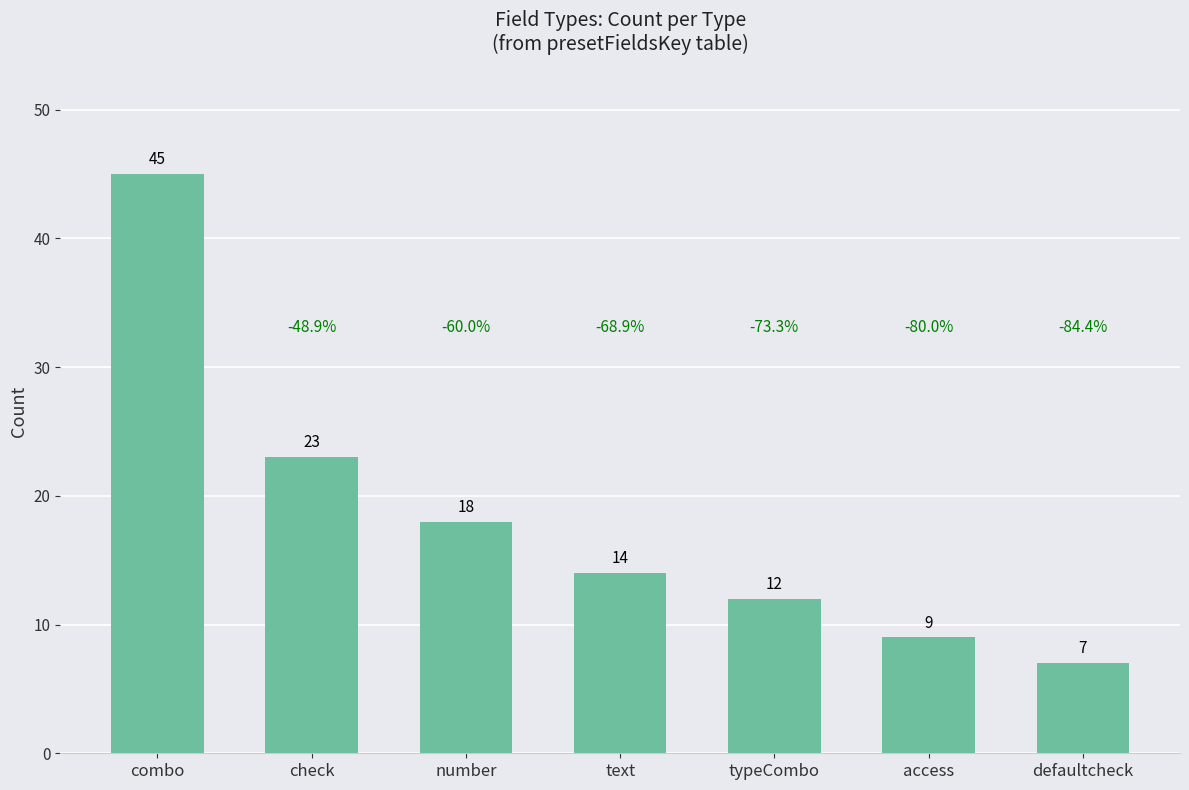

How many categories are shown in the chart?

7